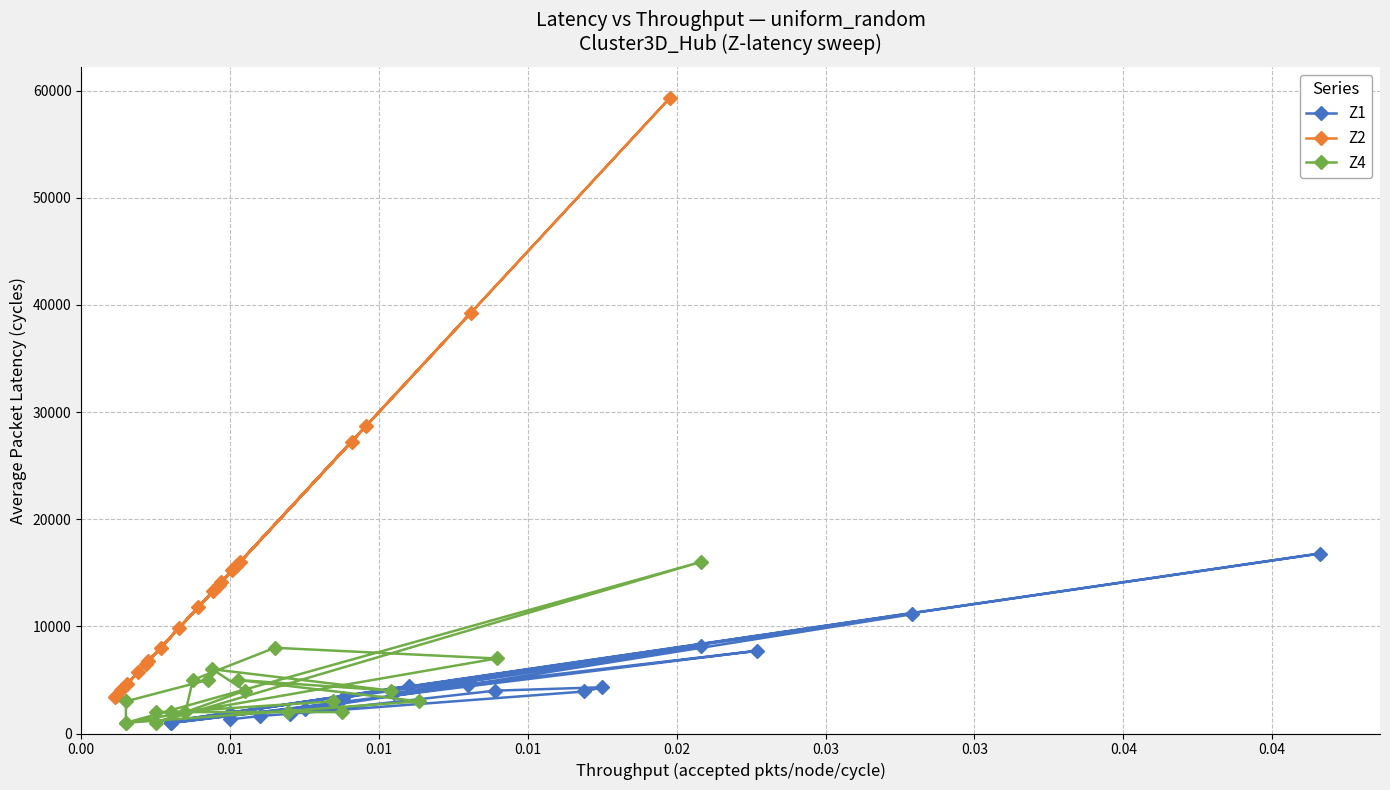

What is the value of the Z2 point at the 9th from the left?

9870